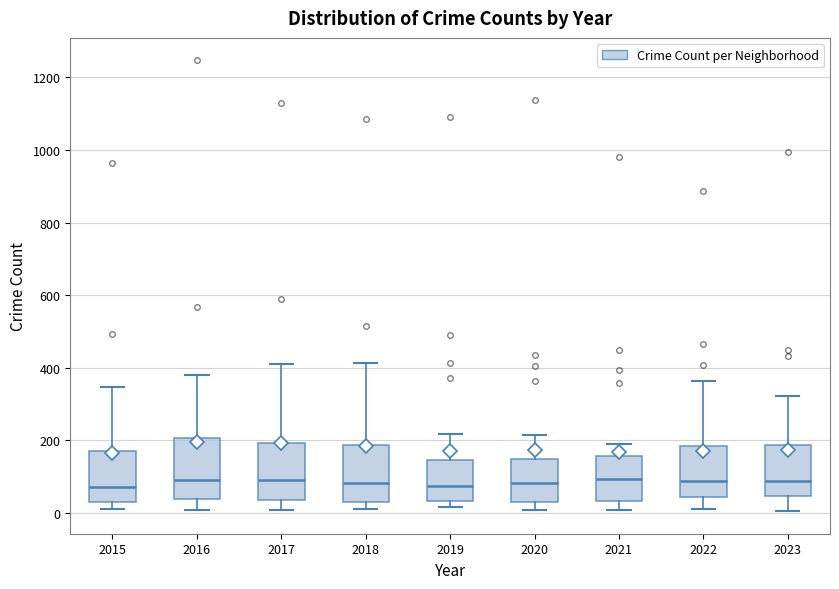

Reading left to right, read every box against the y-axis: the position of its median line, the range the box covers, and the ends of its whiskers. The values are not printed on the chart, so give them approximately, as read against the axis.

2015: median 80, box 40 to 180, whiskers 20 to 340
2016: median 100, box 40 to 200, whiskers 0 to 380
2017: median 100, box 40 to 200, whiskers 0 to 420
2018: median 80, box 20 to 180, whiskers 20 (just below the box's lower edge) to 420
2019: median 80, box 40 to 140, whiskers 20 to 220
2020: median 80, box 40 to 140, whiskers 0 to 220
2021: median 100, box 40 to 160, whiskers 0 to 200
2022: median 80, box 40 to 180, whiskers 20 to 360
2023: median 80, box 40 to 180, whiskers 0 to 320